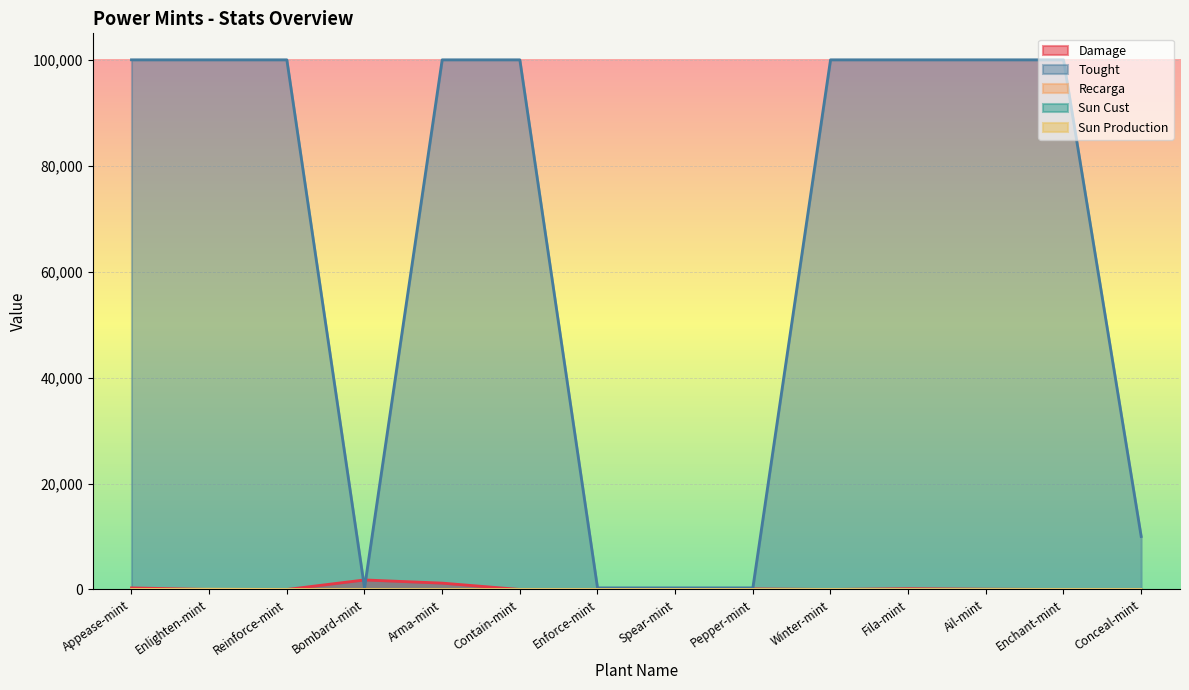

Where do Sun Production and Damage first cross each other?

Appease-mint and Enlighten-mint